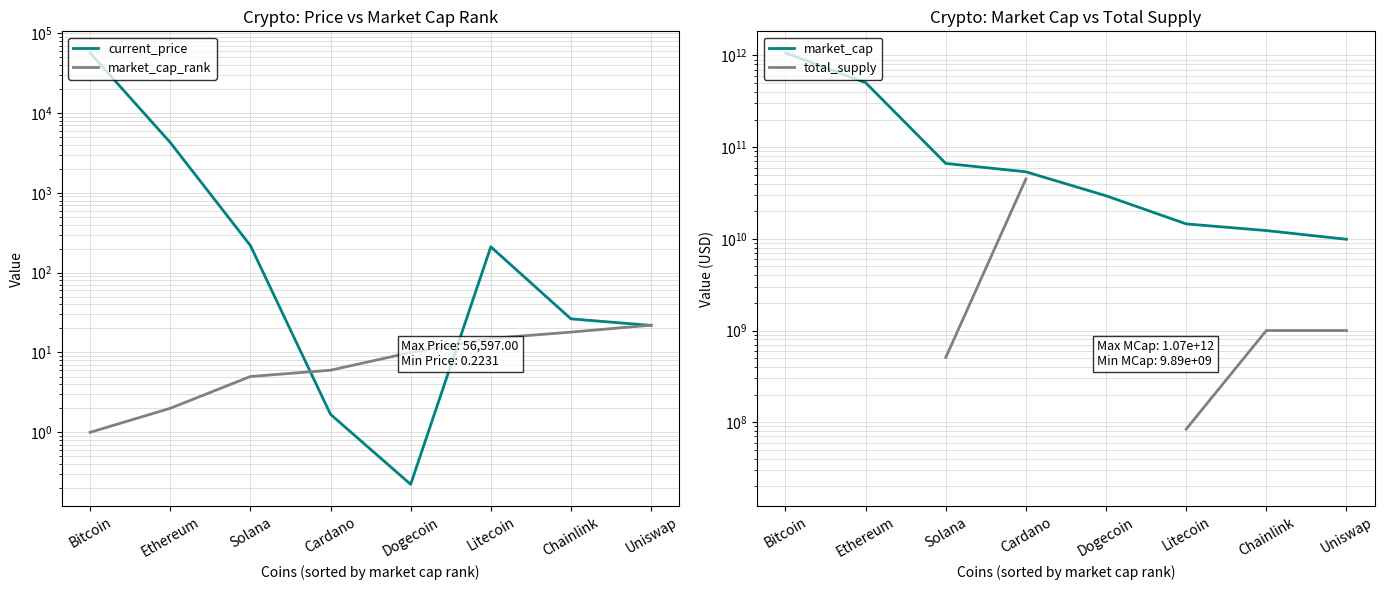

True or false: total_supply and current_price intersect in this chart.

False